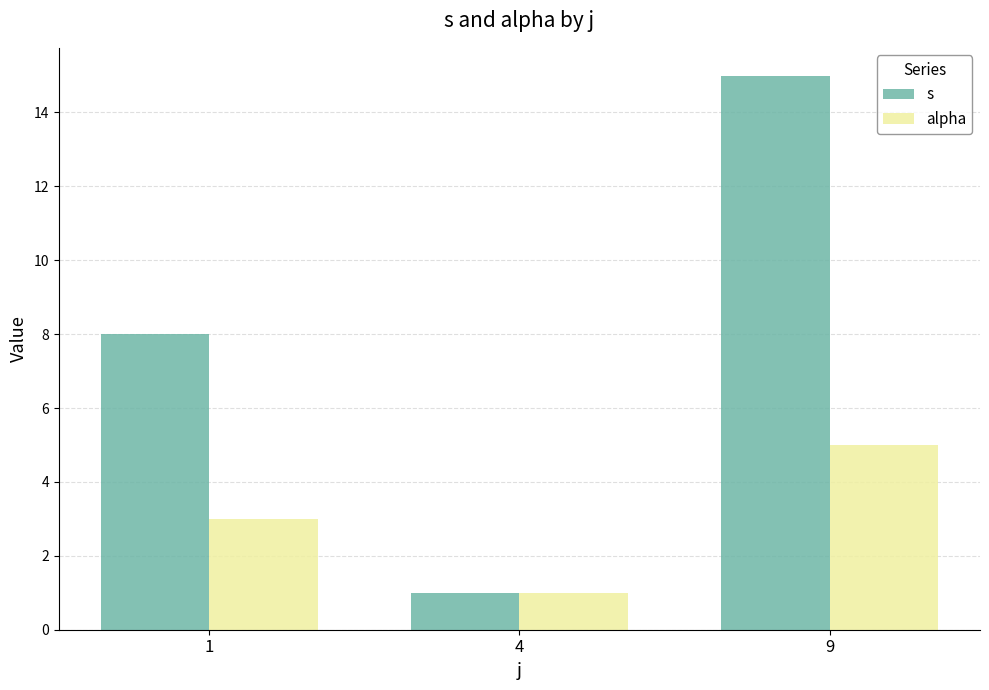

How many bars are there in total?

6